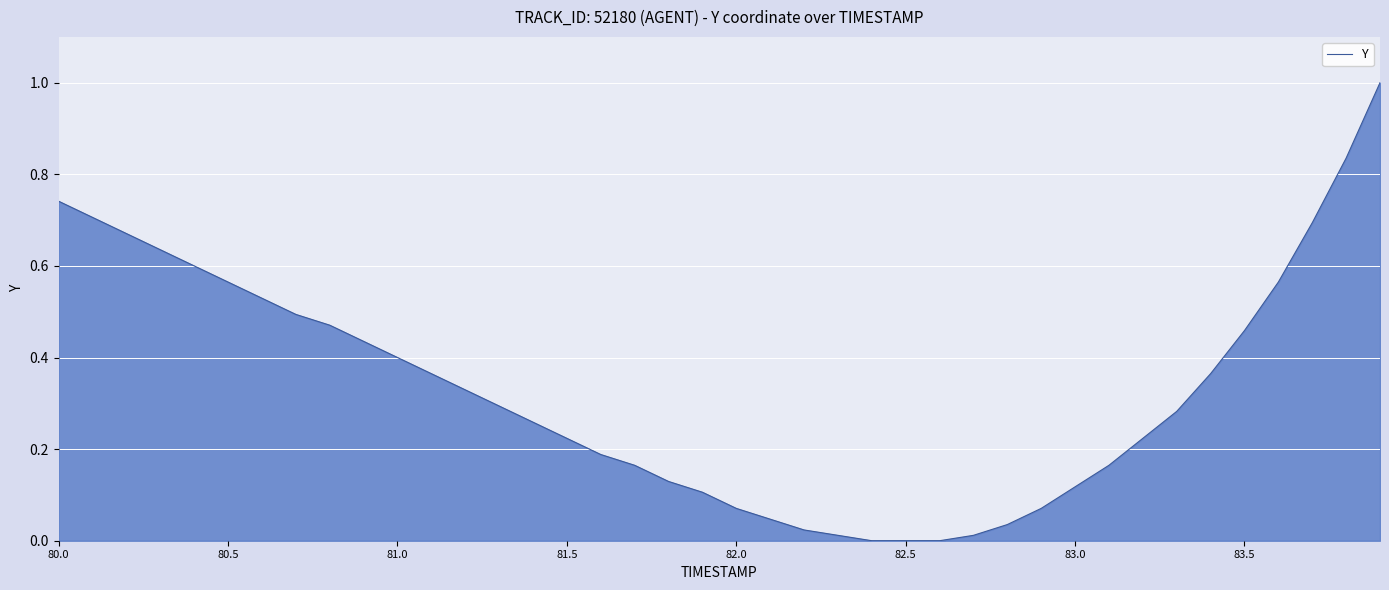

What is the greatest value displayed?

1.0